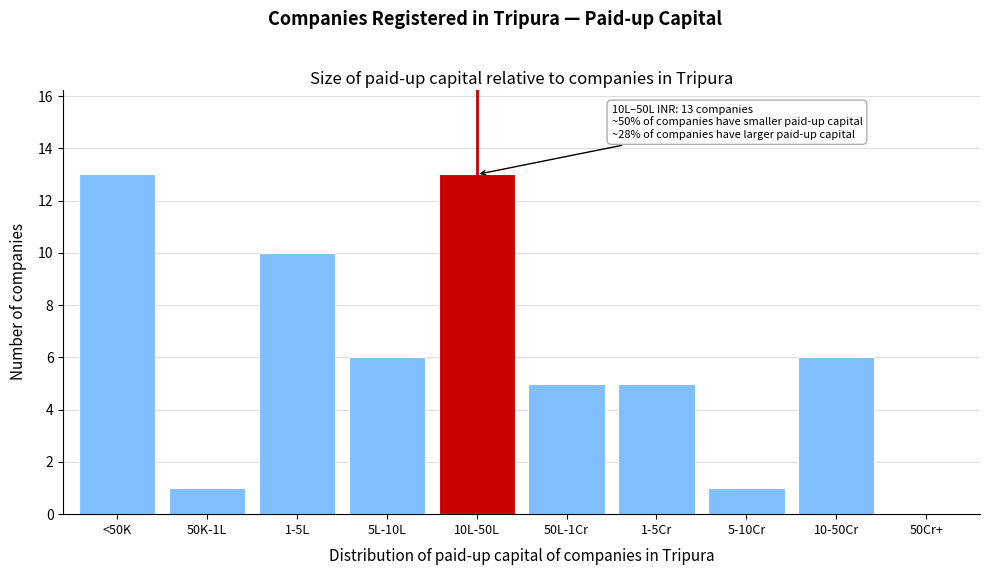

Reading right to left, transcribe all the data shown in this chart.

50Cr+=0	10-50Cr=6	5-10Cr=1	1-5Cr=5	50L-1Cr=5	10L-50L=13	5L-10L=6	1-5L=10	50K-1L=1	<50K=13